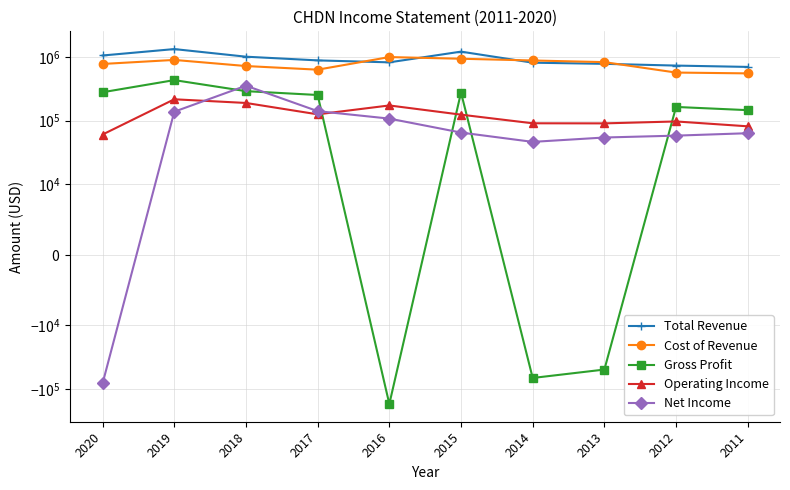

Read the Total Revenue value at 2012.

731300